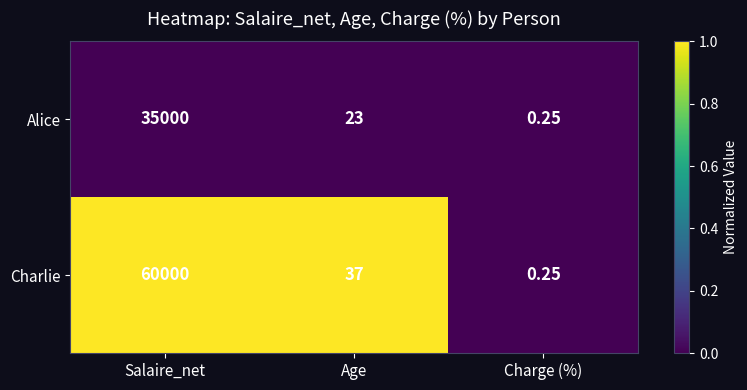

Where is Alice nearest to the value 17500?

Age